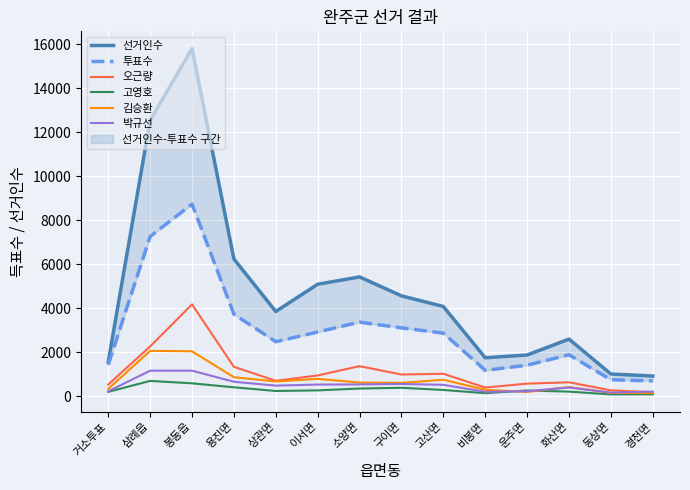

At which label does 박규선 first exceed 515?

삼례읍